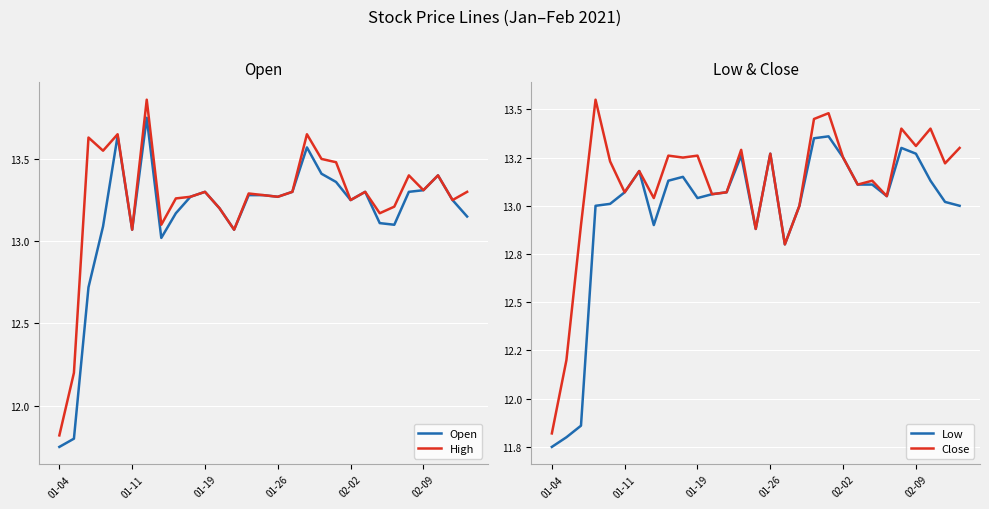

Reading left to right, transcribe all the data shown in this chart.

Open: 11.8	11.8	12.7	13.1	13.6	13.1	13.8	13.0	13.2	13.3	13.3	13.2	13.1	13.3	13.3	13.3	13.3	13.6	13.4	13.4	13.2	13.3	13.1	13.1	13.3	13.3	13.4	13.2	13.1
High: 11.8	12.2	13.6	13.6	13.6	13.1	13.9	13.1	13.3	13.3	13.3	13.2	13.1	13.3	13.3	13.3	13.3	13.6	13.5	13.5	13.2	13.3	13.2	13.2	13.4	13.3	13.4	13.2	13.3
Low: 11.8	11.8	11.9	13.0	13.0	13.1	13.2	12.9	13.1	13.1	13.0	13.1	13.1	13.3	12.9	13.3	12.8	13.0	13.4	13.4	13.2	13.1	13.1	13.1	13.3	13.3	13.1	13.0	13.0
Close: 11.8	12.2	12.9	13.6	13.2	13.1	13.2	13.0	13.3	13.2	13.3	13.1	13.1	13.3	12.9	13.3	12.8	13.0	13.4	13.5	13.2	13.1	13.1	13.1	13.4	13.3	13.4	13.2	13.3